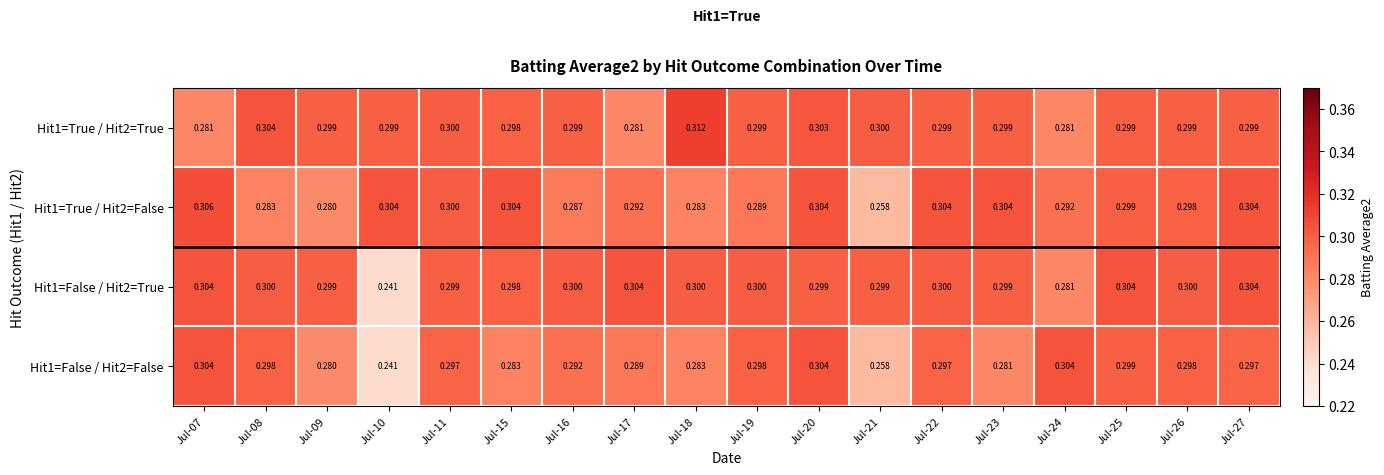

Is the value of Hit1=True / Hit2=True at Jul-09 greater than the value of Hit1=True / Hit2=False at Jul-08?

Yes